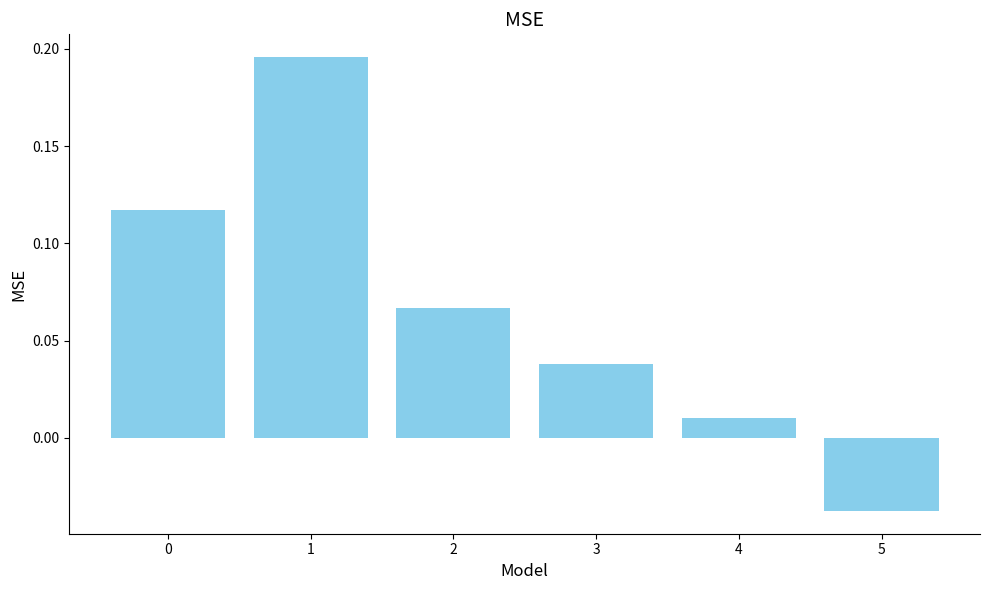

True or false: the data shows 0.3 at 1.

False